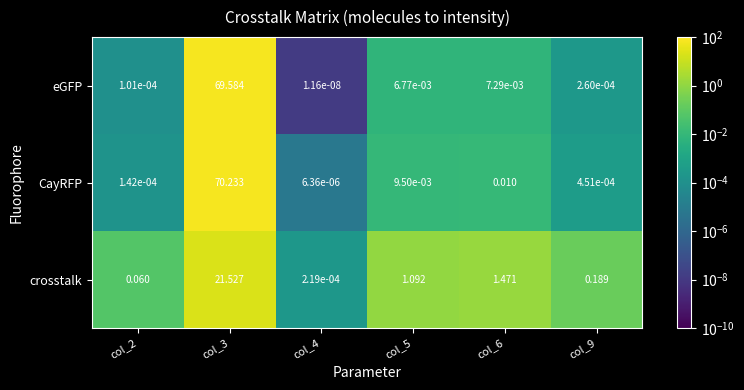

List the series in order of their peak value, lowest first.

crosstalk, eGFP, CayRFP